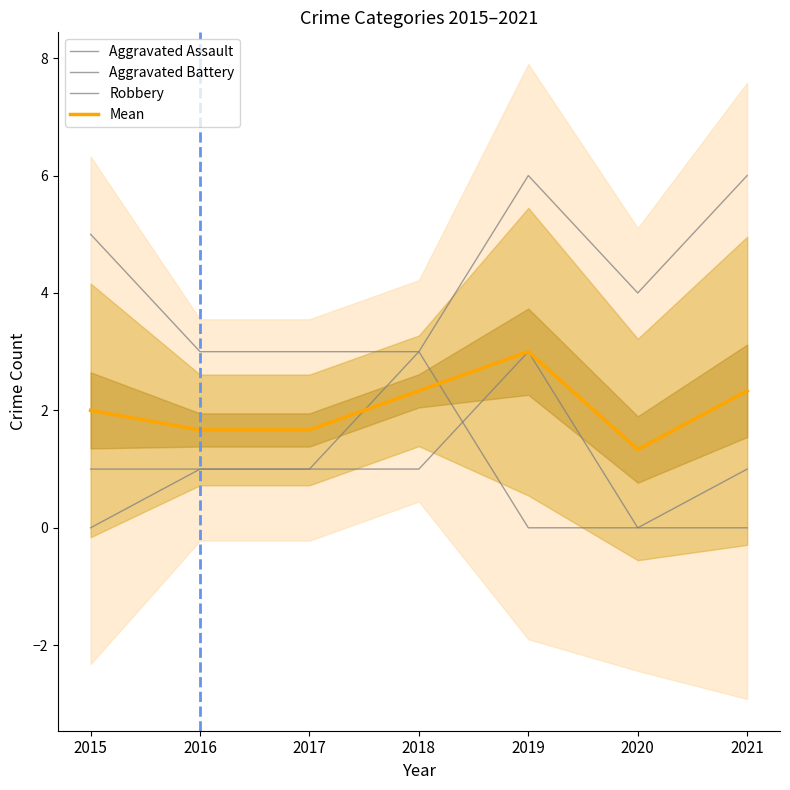

Count the number of categories in the chart.

7